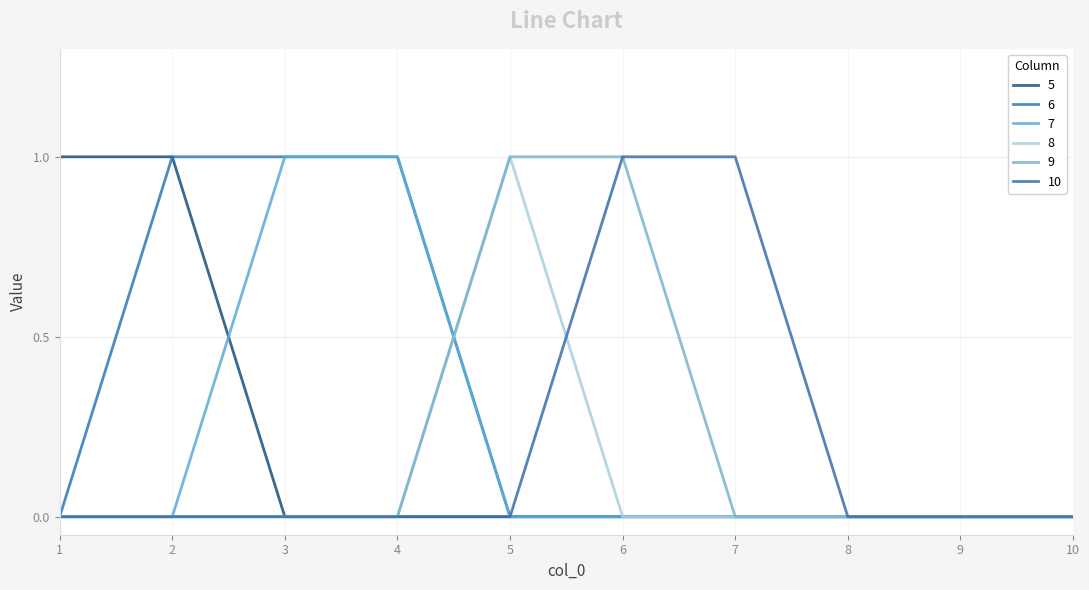

Which series has the largest total across all categories?

6